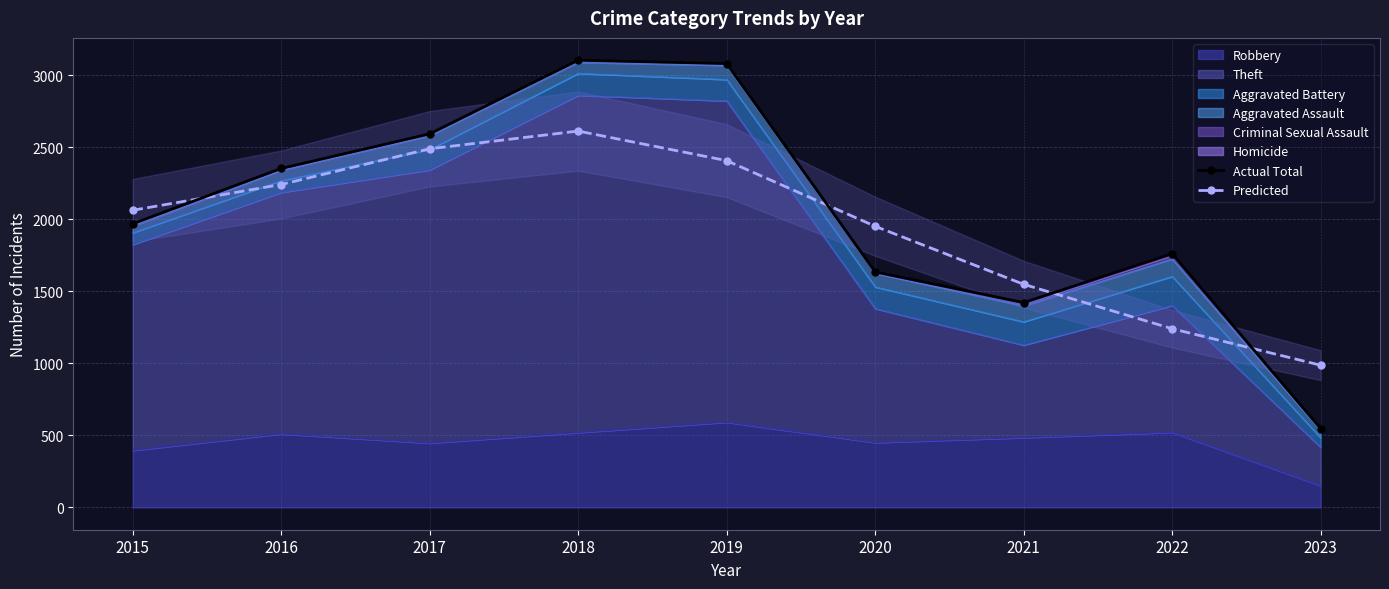

Reading left to right, list all the values displayed in this chart.

Actual Total: 2015=1968.0	2016=2352.0	2017=2592.0	2018=3103.0	2019=3080.0	2020=1634.0	2021=1421.0	2022=1760.0	2023=547.0
Predicted: 2015=2061.9	2016=2240.7	2017=2488.5	2018=2611.5	2019=2406.3	2020=1950.9	2021=1548.1	2022=1239.8	2023=986.6